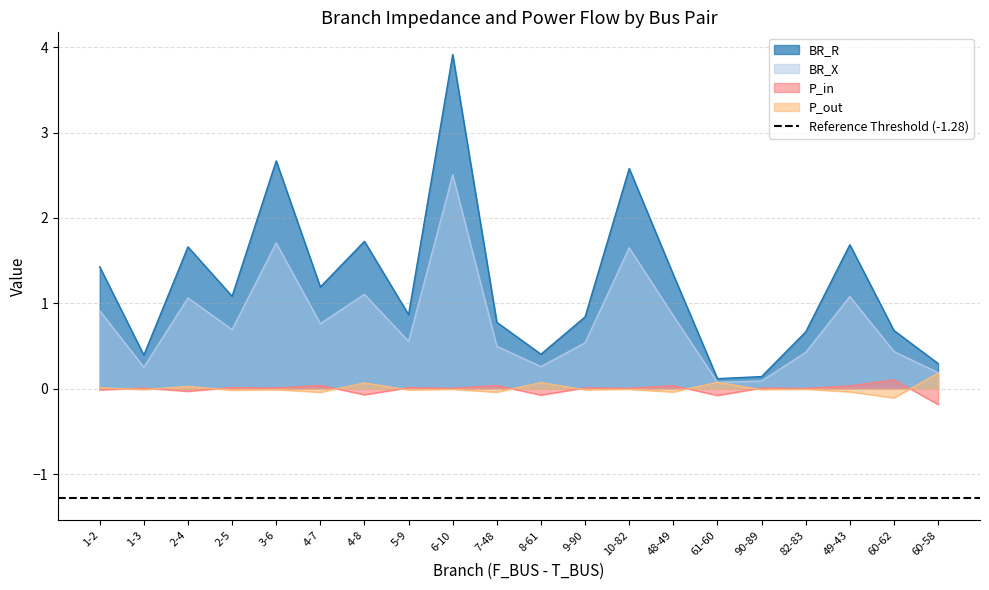

Where does the P_in series first go above 0?

1-3